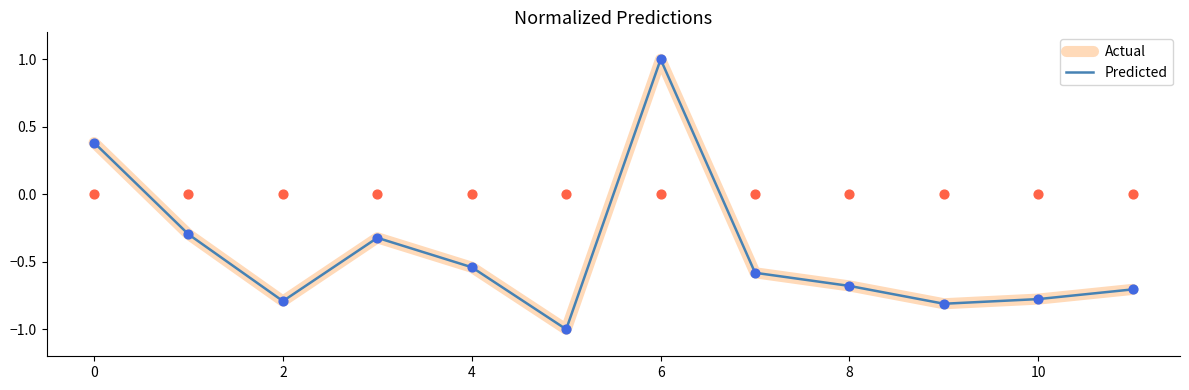

Is the value of Actual at 9 greater than the value of Predicted at 11?

No